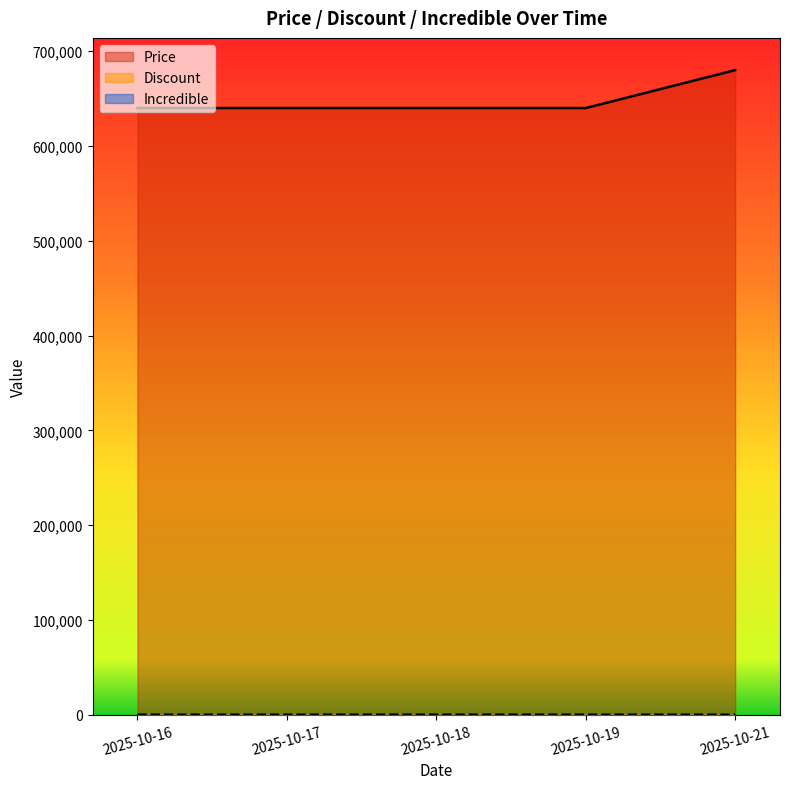

What is the greatest value displayed?

680000